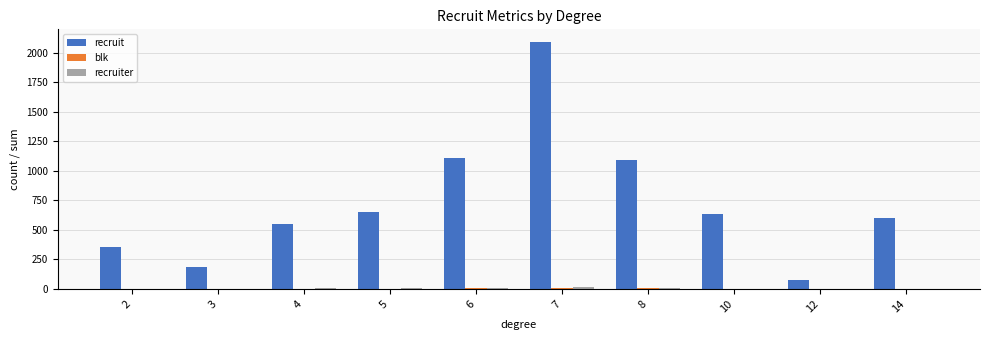

Between 3 and 6, which series saw the biggest shift?

recruit